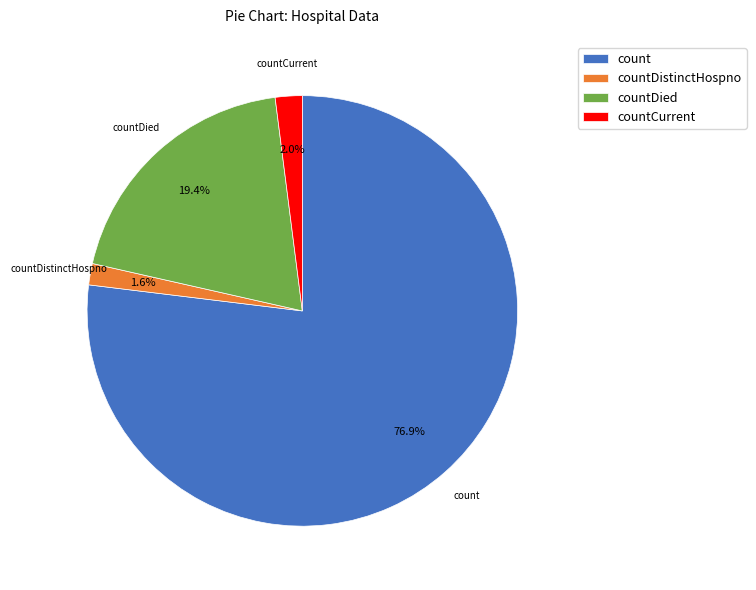

What is the largest slice in the pie chart?

count